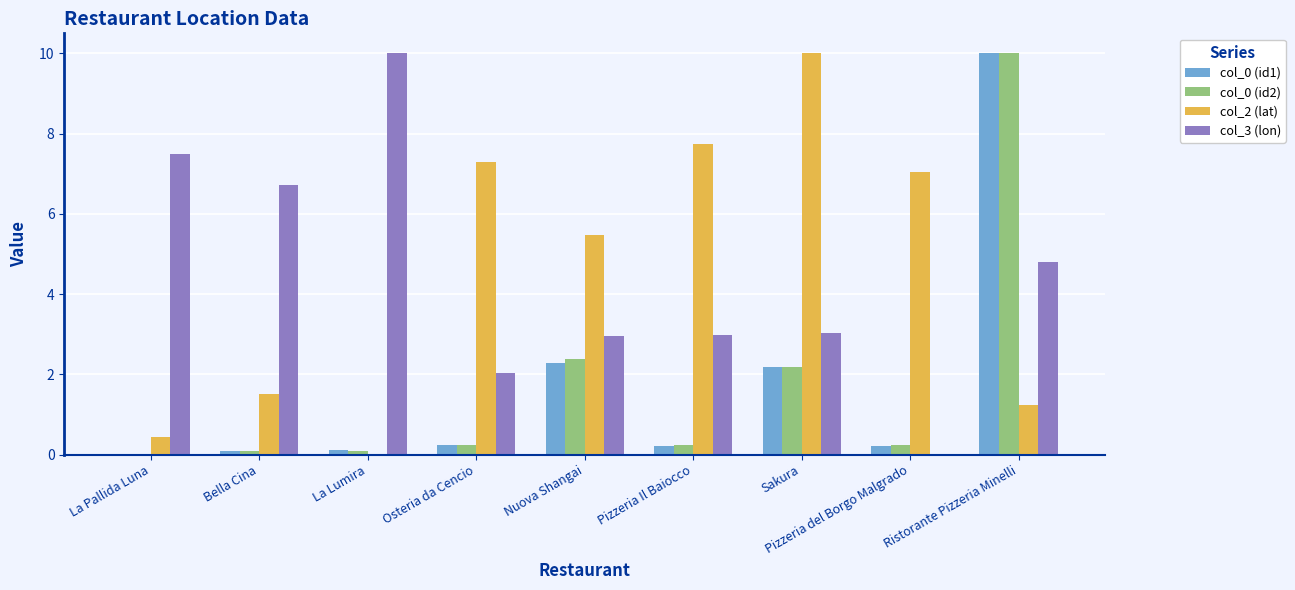

At which category is the sum across all series the highest?

Ristorante Pizzeria Minelli